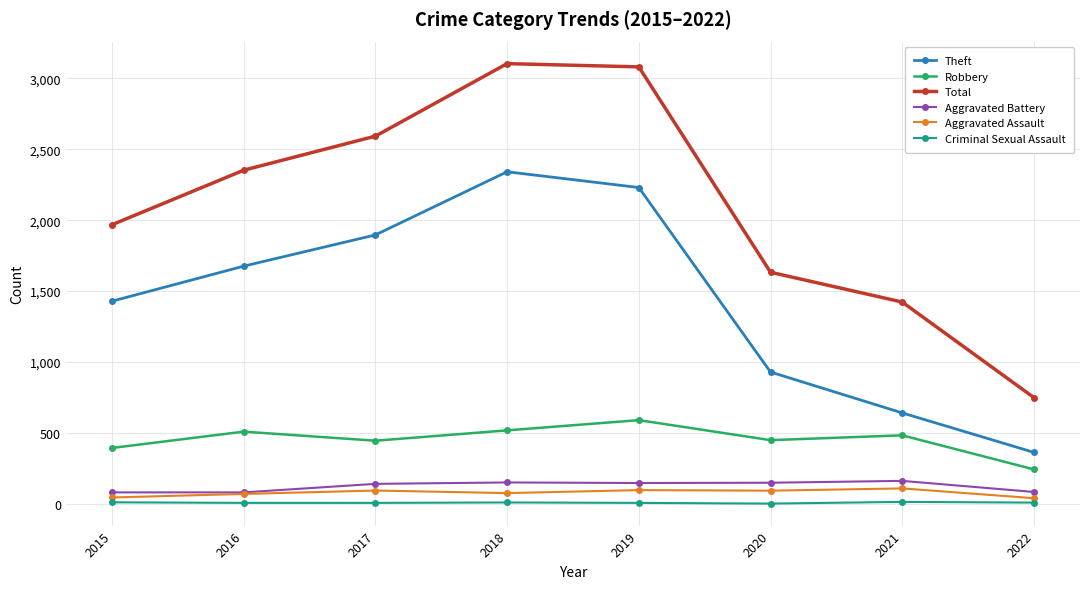

What is the difference between the maximum and minimum values in the Theft series?

1977